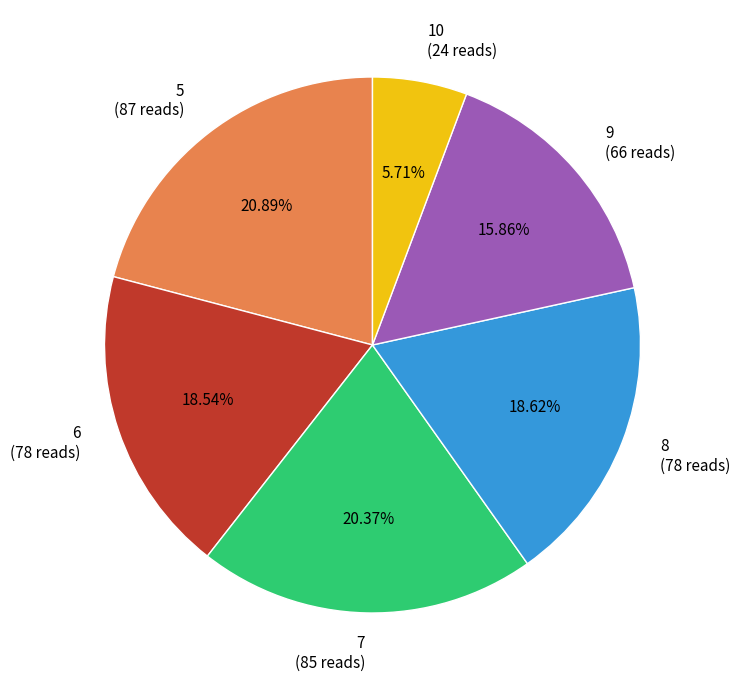

Between 6 and 10, which is larger?

6